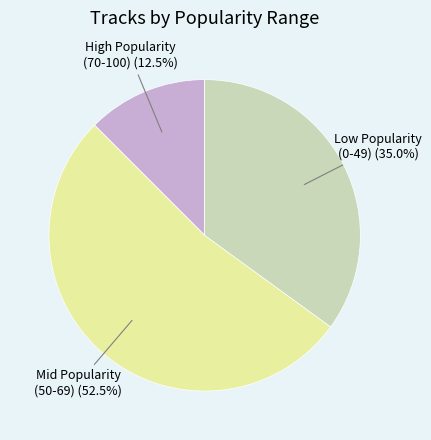

Is there a majority slice in this chart?

Yes